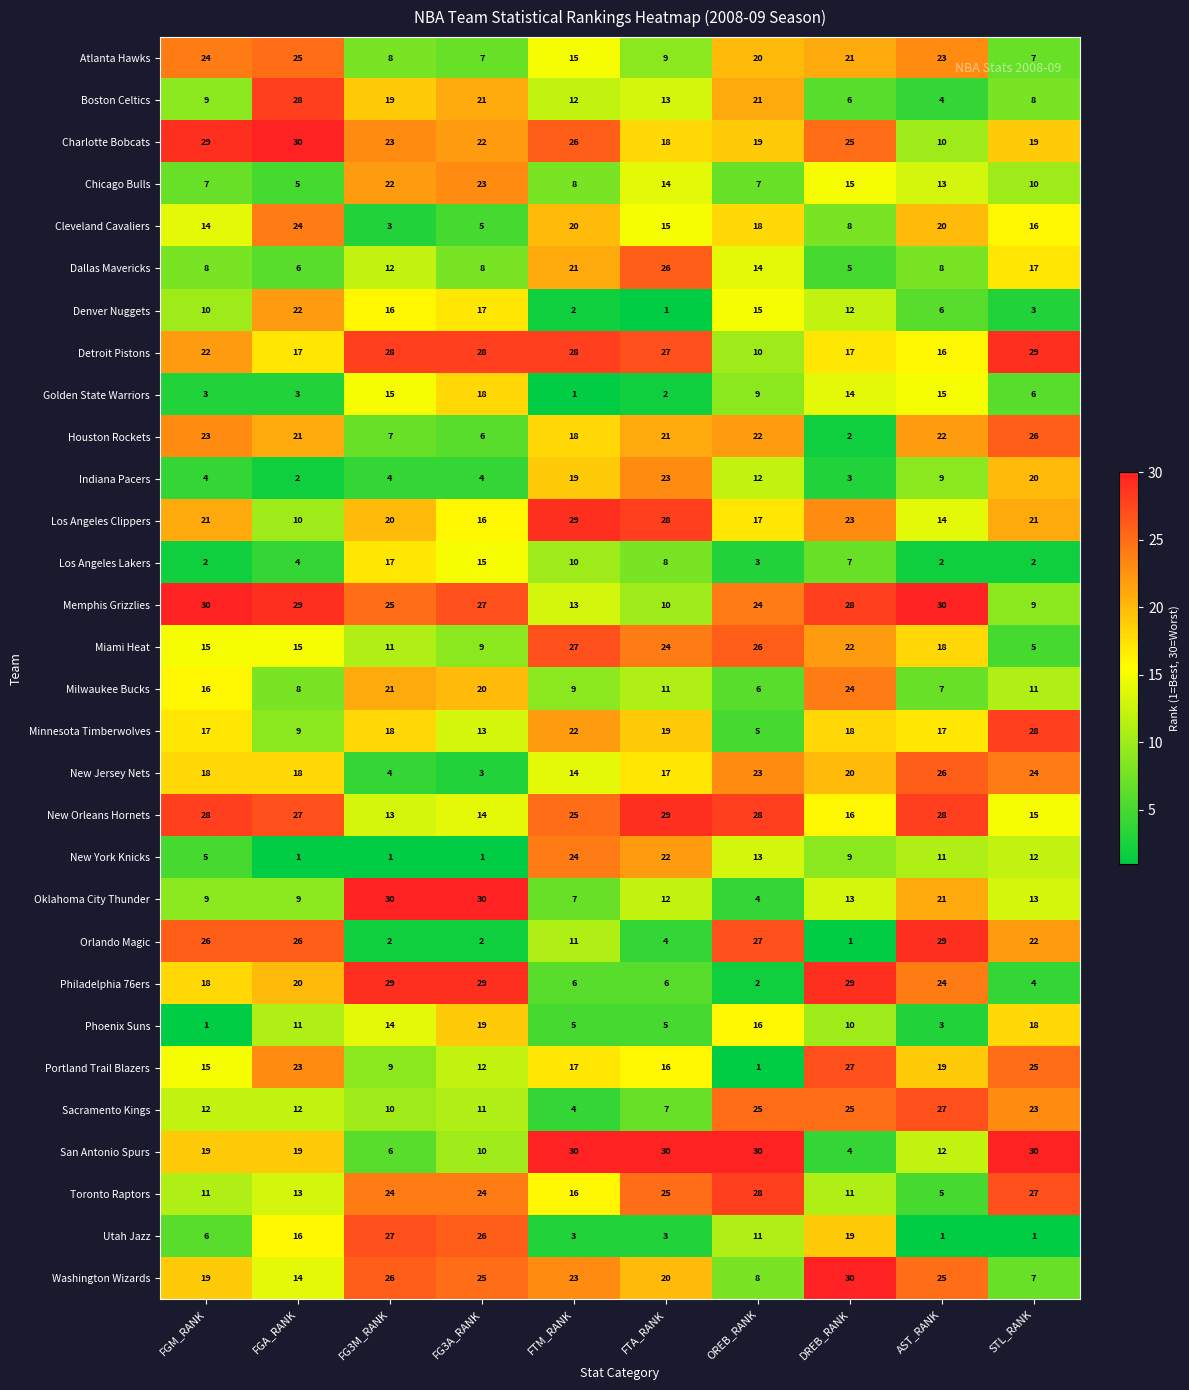

What is the average value of the Utah Jazz series?

11